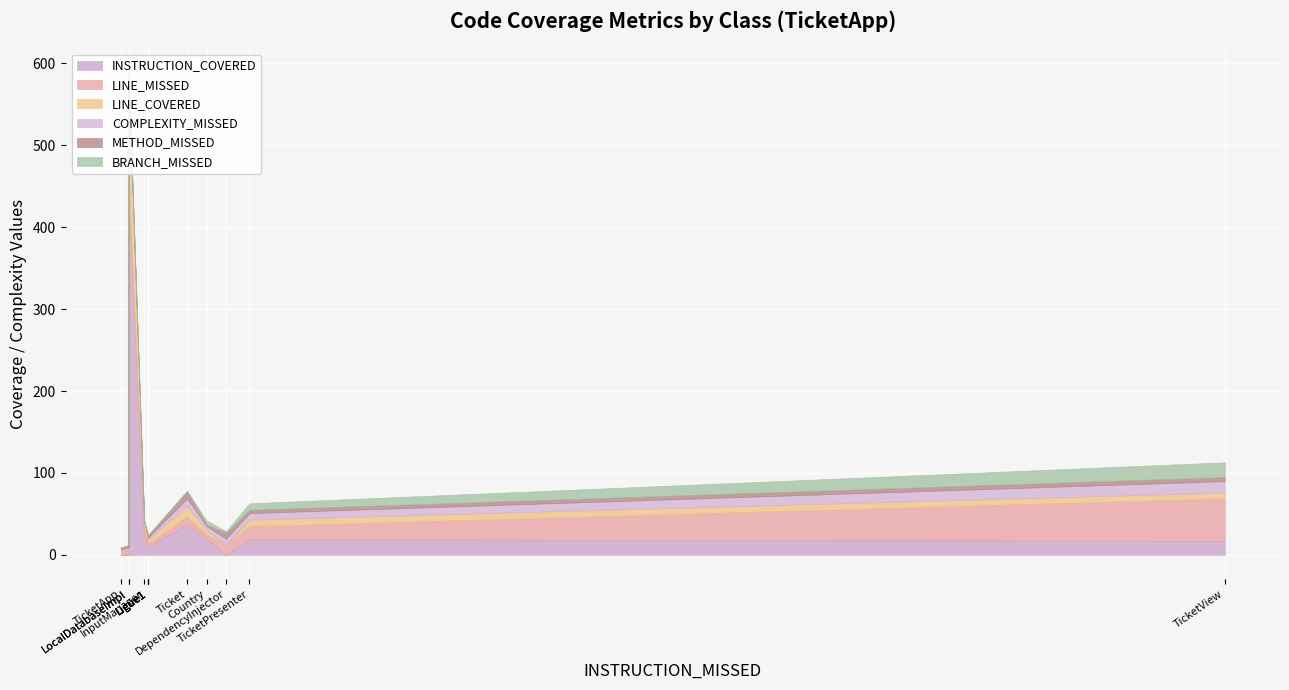

What are all the series names shown in the legend?

INSTRUCTION_COVERED, LINE_MISSED, LINE_COVERED, COMPLEXITY_MISSED, METHOD_MISSED, BRANCH_MISSED